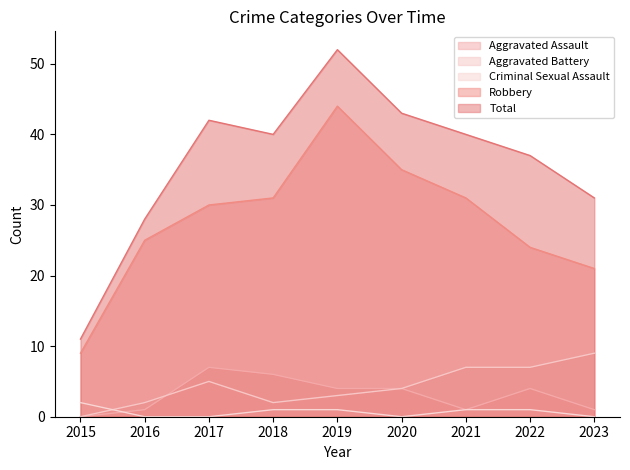

Is the value of Criminal Sexual Assault at 2023 greater than the value of Aggravated Assault at 2023?

No